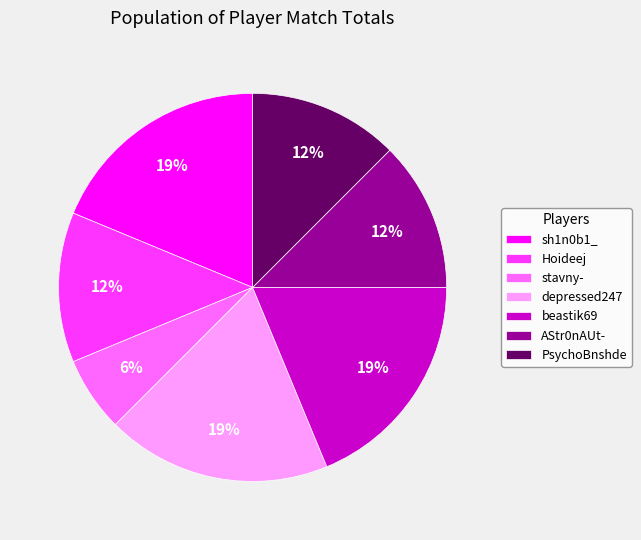

To the nearest percent, what is the average slice percentage?

14%